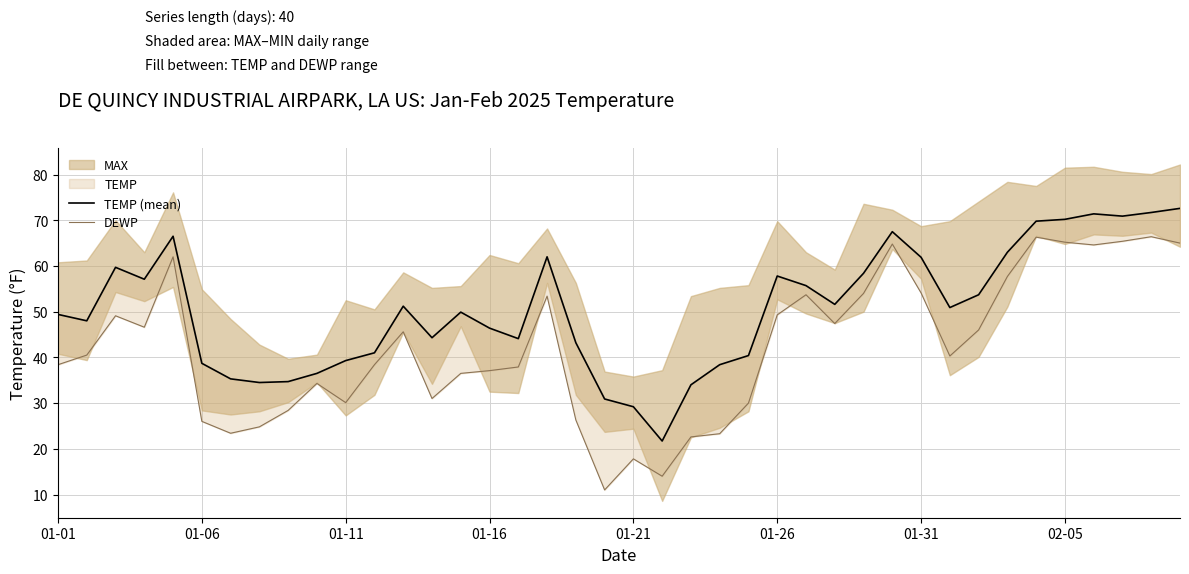

Which series has the widest spread of values?

DEWP